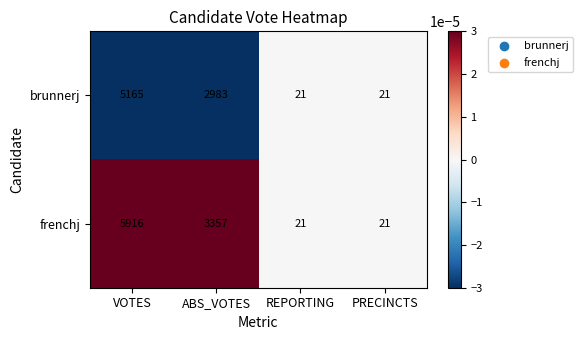

Reading right to left, transcribe all the data shown in this chart.

brunnerj: 21	21	2983	5165
frenchj: 21	21	3357	5916